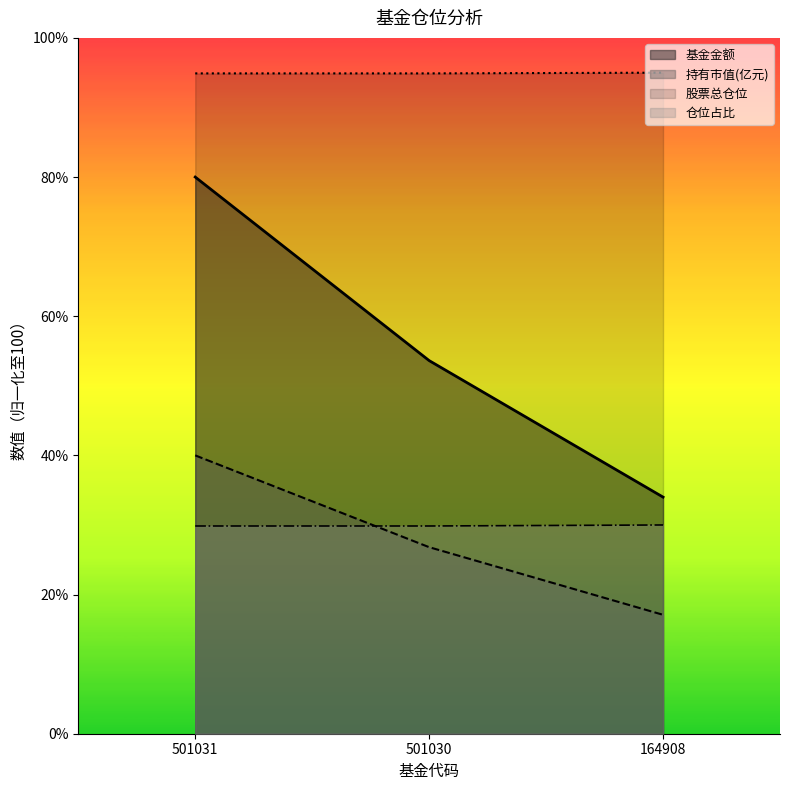

Reading left to right, what are all the values shown in this chart?

基金金额: 80.0	53.6	34.0
持有市值(亿元): 40.0	26.8	17.1
股票总仓位: 94.9	94.9	95.0
仓位占比: 29.9	29.9	30.0